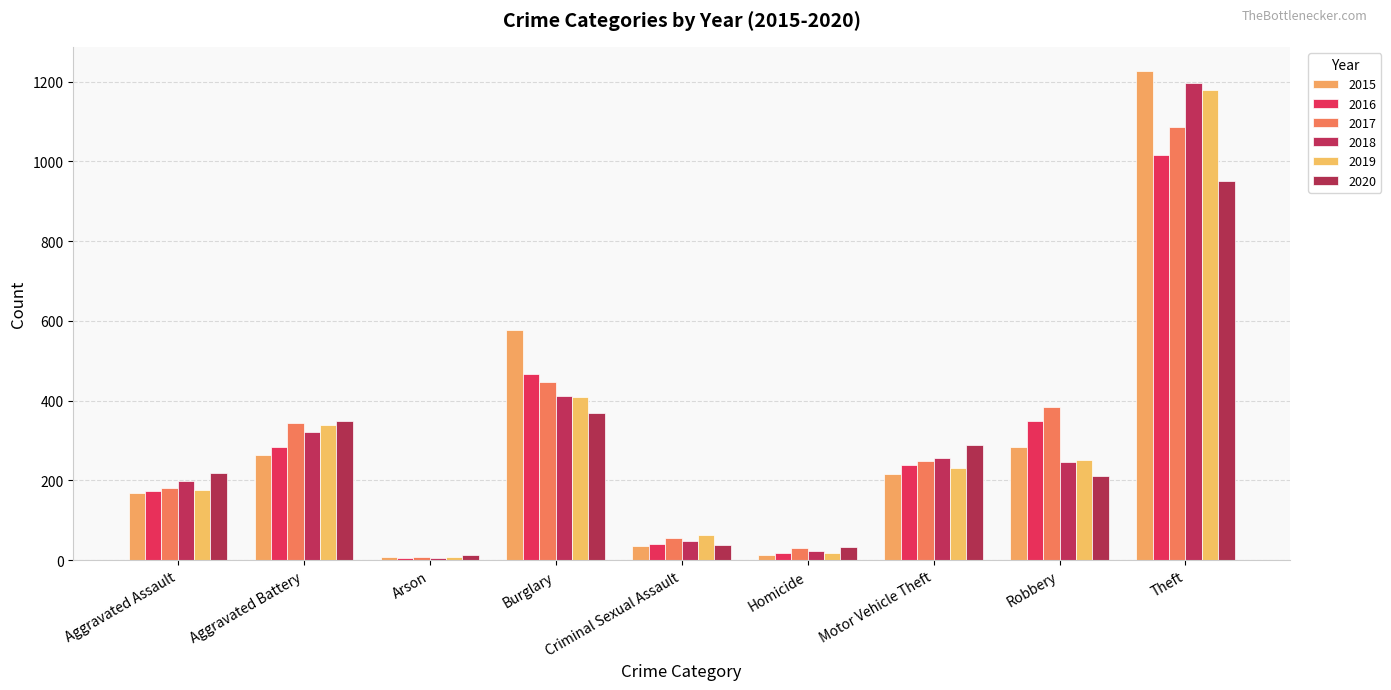

What is the sum of all 2019 values?

2676